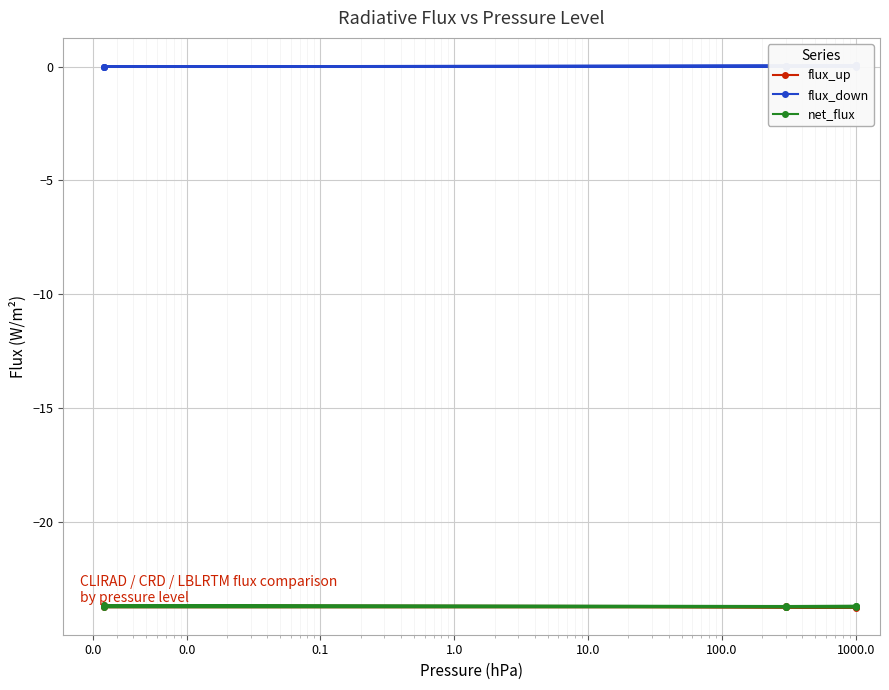

What is the difference between the maximum and minimum values in the flux_down series?

0.1